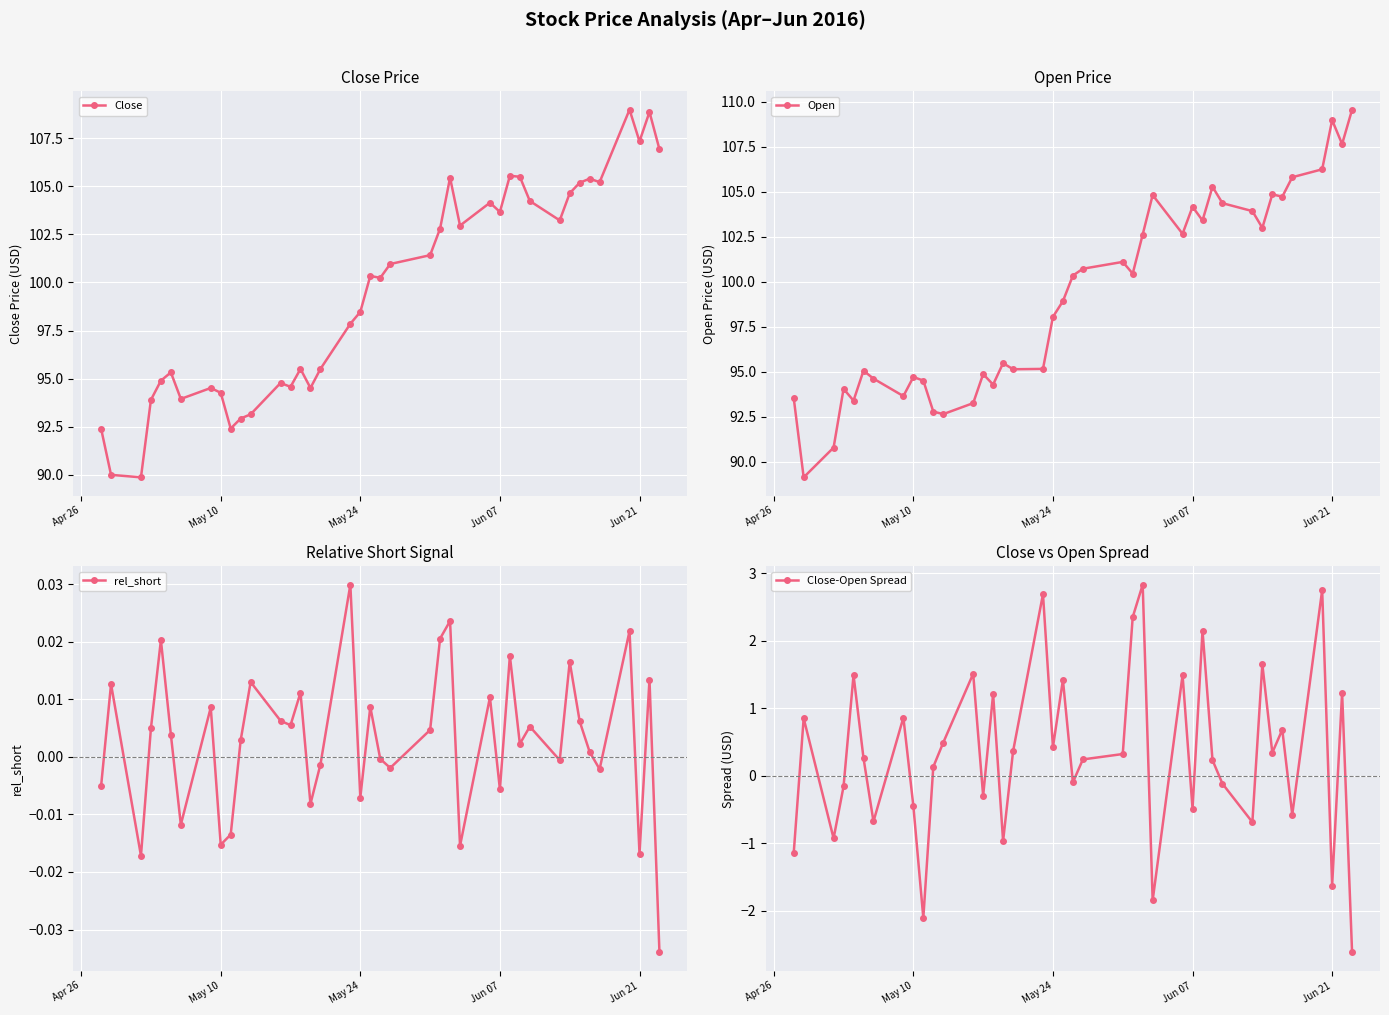

What is the value of the Close-Open Spread point at the 26th from the left?

-1.8